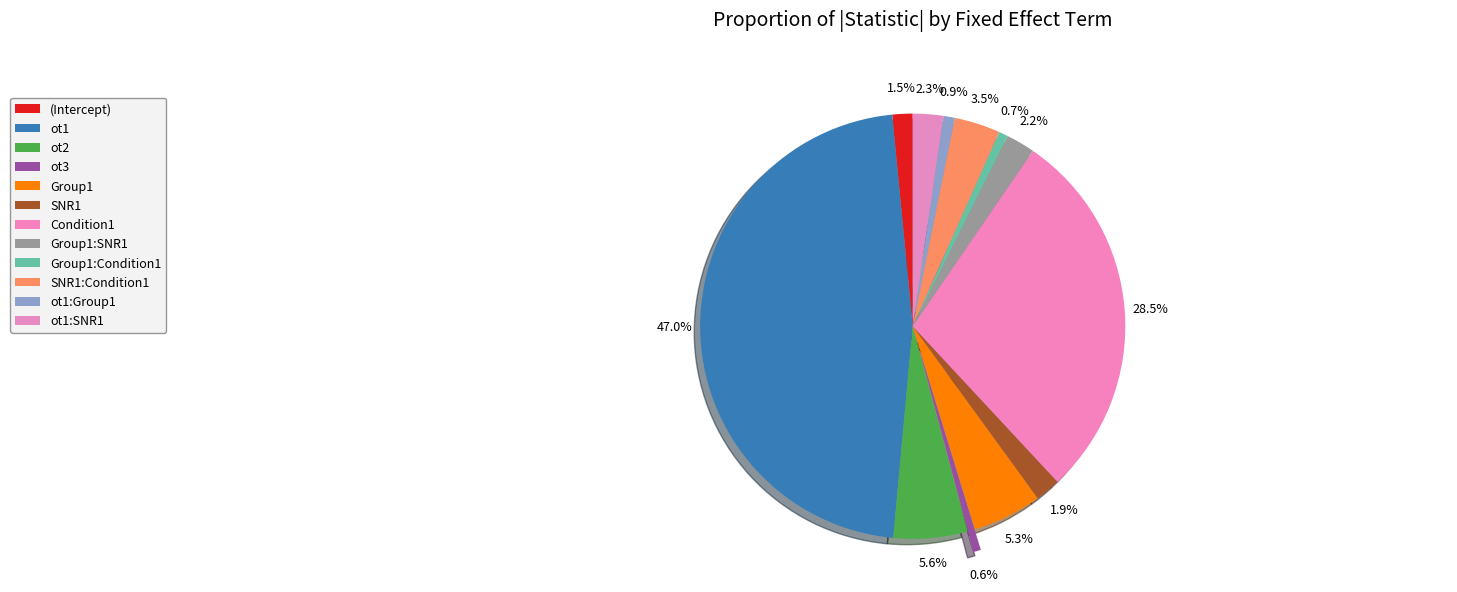

Is it true that ot2 is 1% of the pie?

False